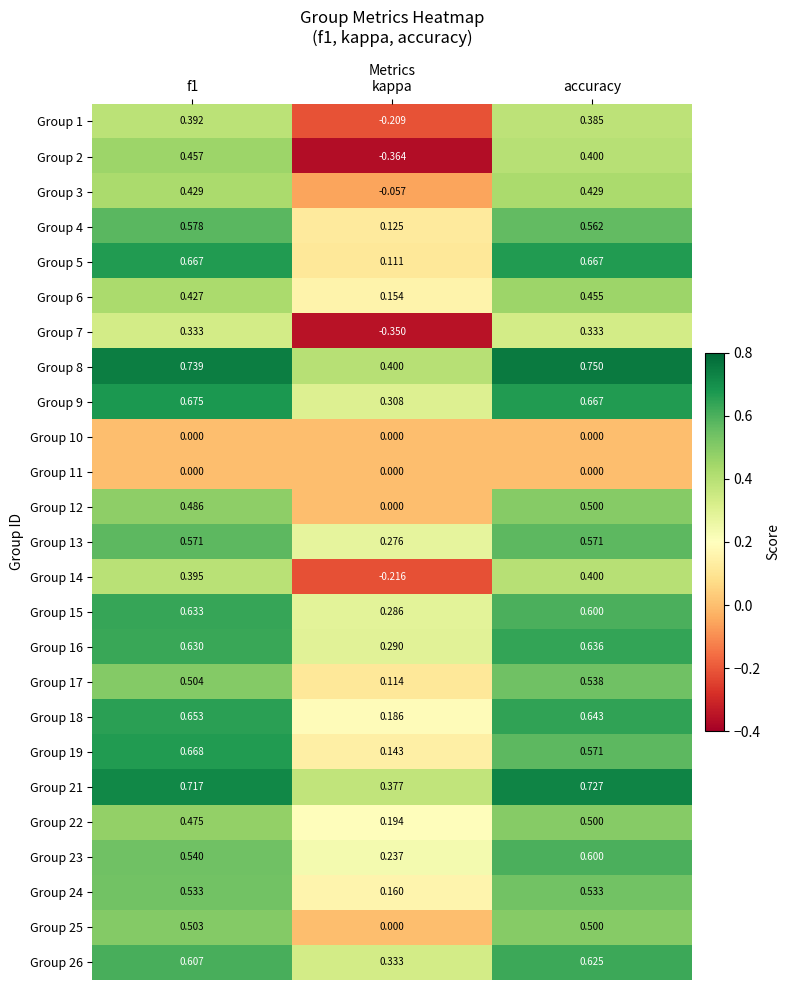

Which category has the highest value across all series?

accuracy